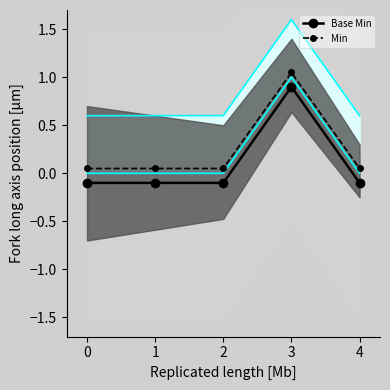

Reading right to left, extract all data points from this chart.

Base Min: -0.1	0.9	-0.1	-0.1	-0.1
Min: 0.1	1.1	0.1	0.1	0.1